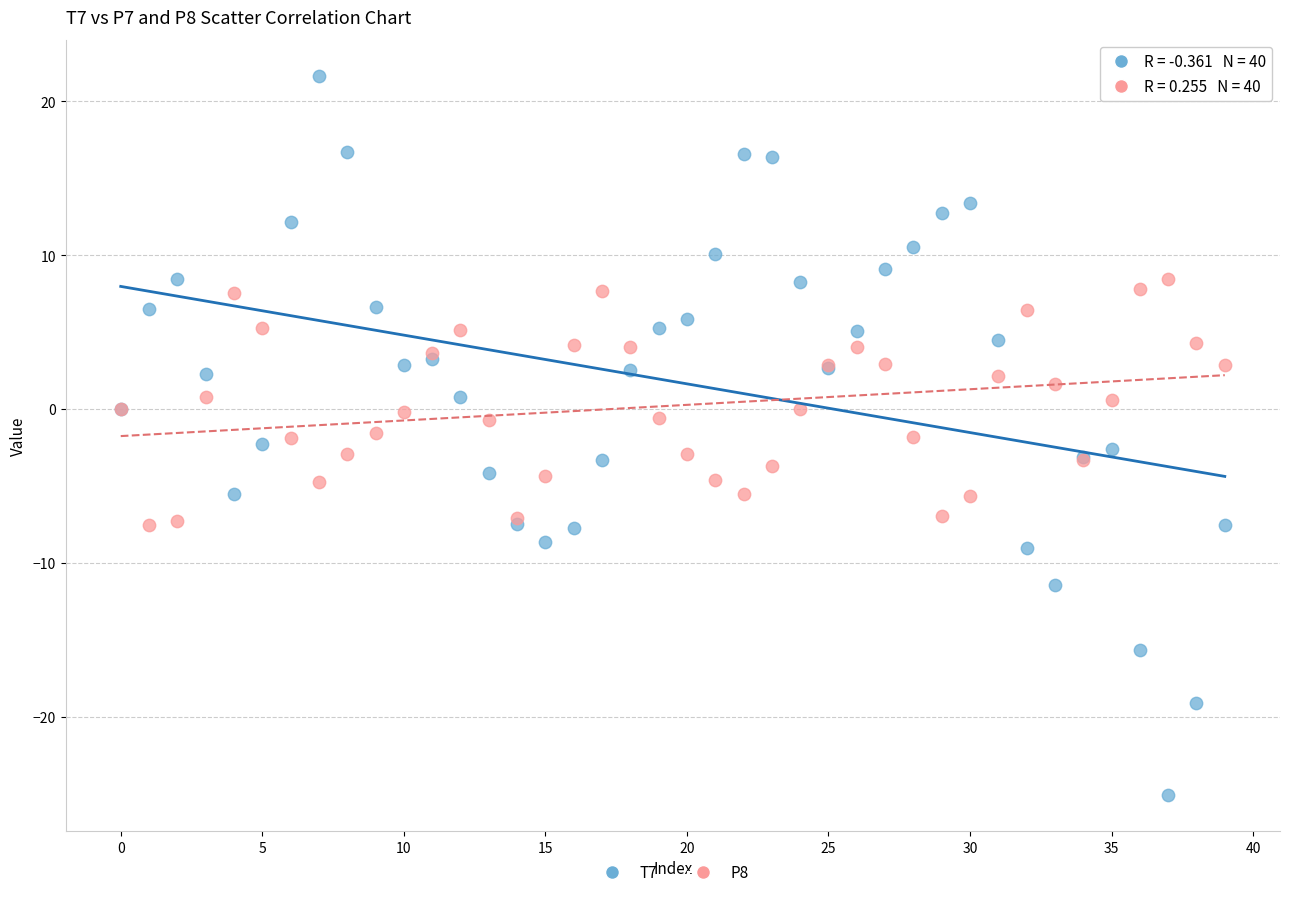

Which series contains the lowest Y value?

T7